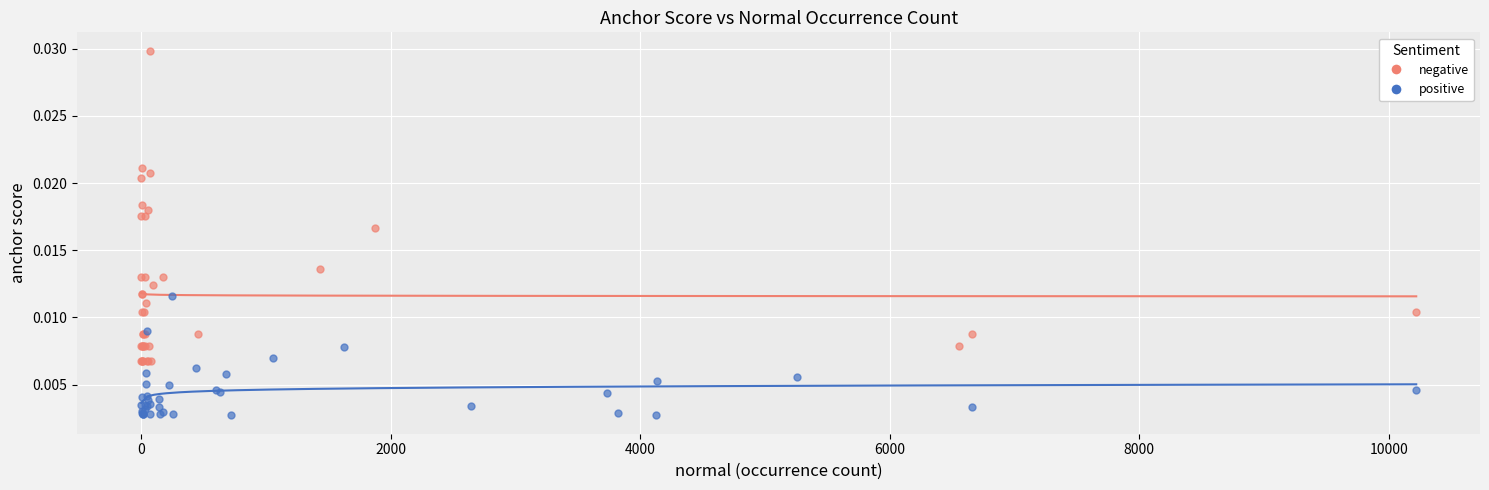

Which series has the widest spread of Y values?

negative